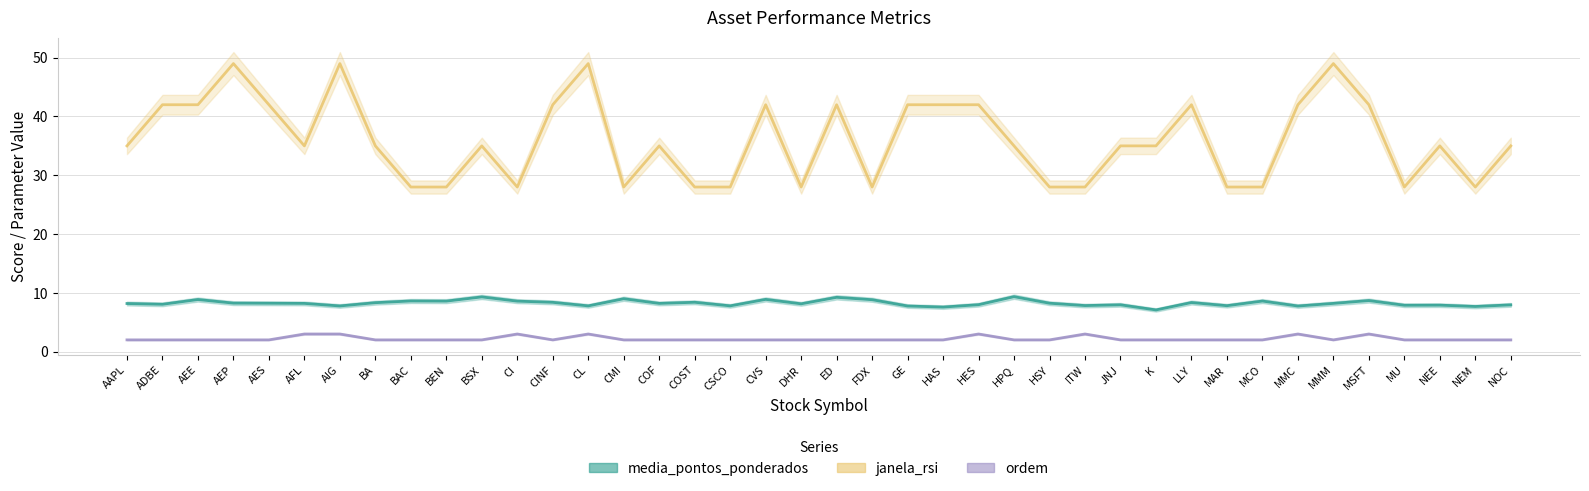

True or false: janela_rsi and media_pontos_ponderados cross at least once.

False